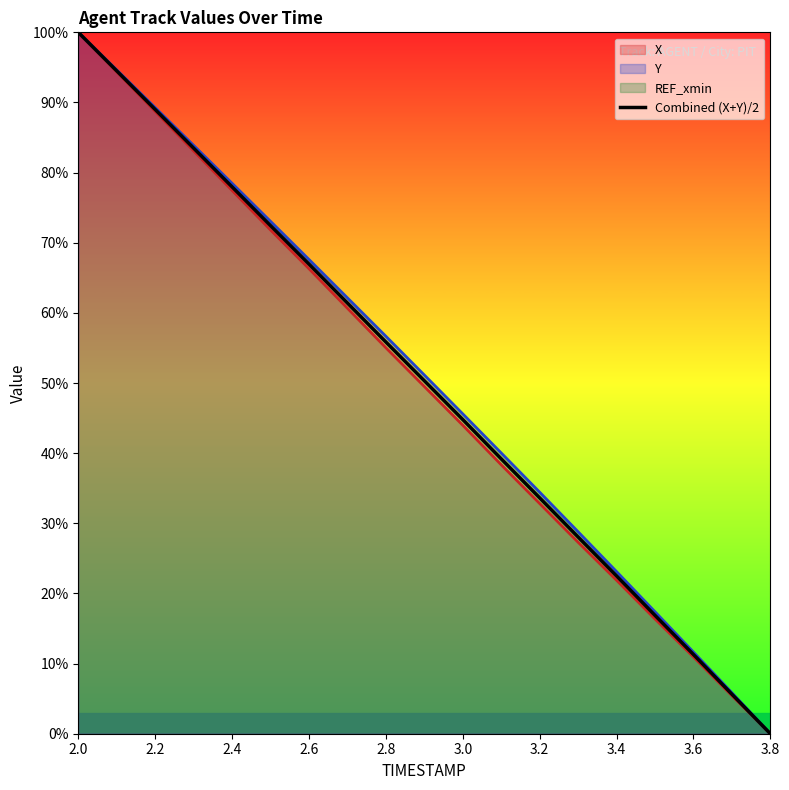

What is the maximum value for Y?

100.0